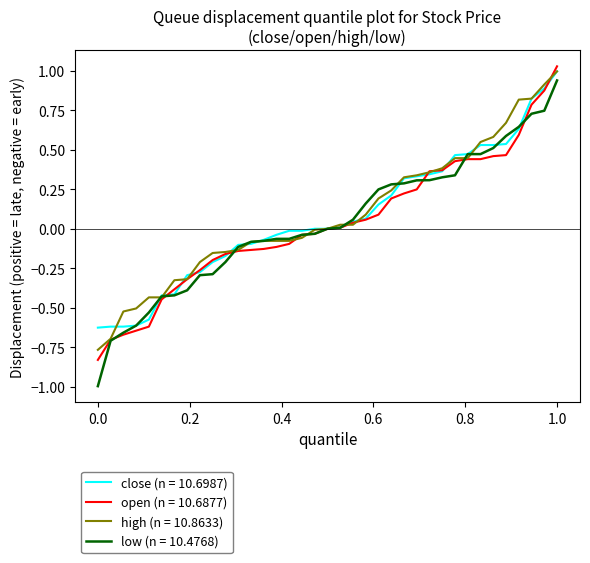

Which series has the widest spread of values?

low (n = 10.4768)